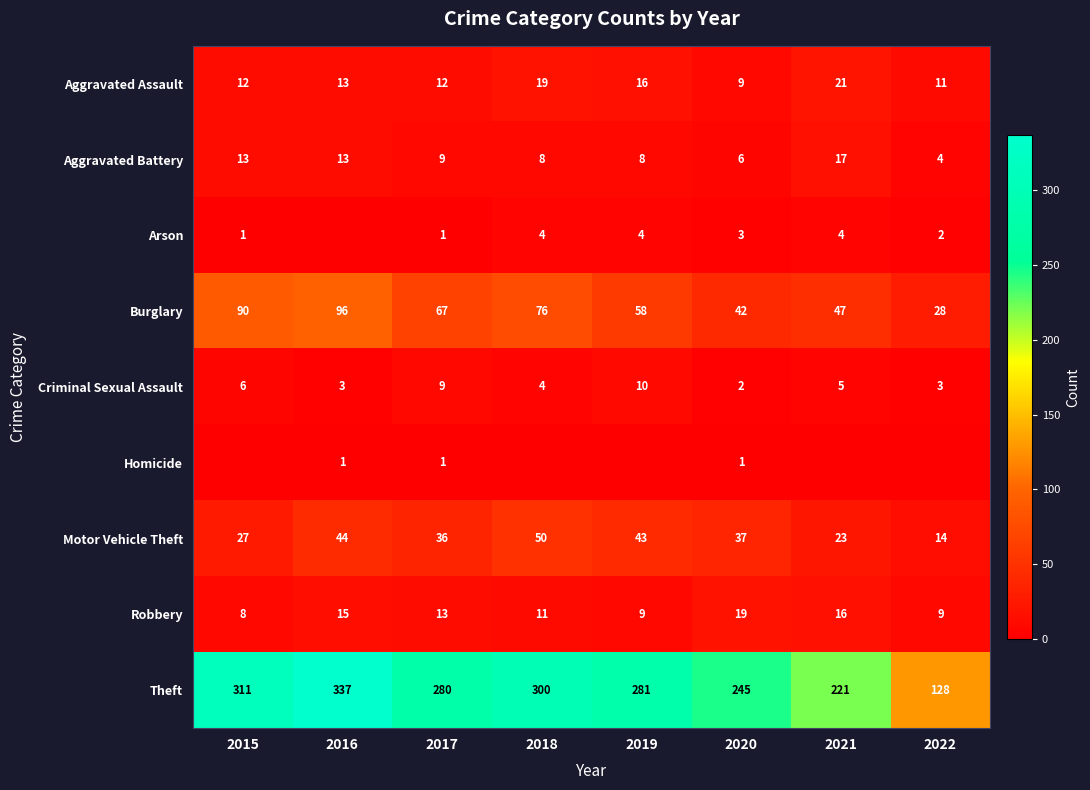

At which category is the sum across all series the highest?

2016